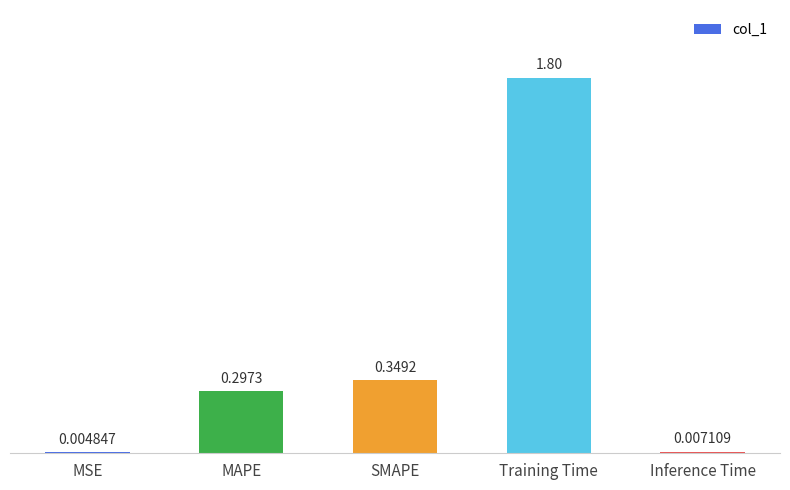

Which label corresponds to the largest value in the chart?

Training Time